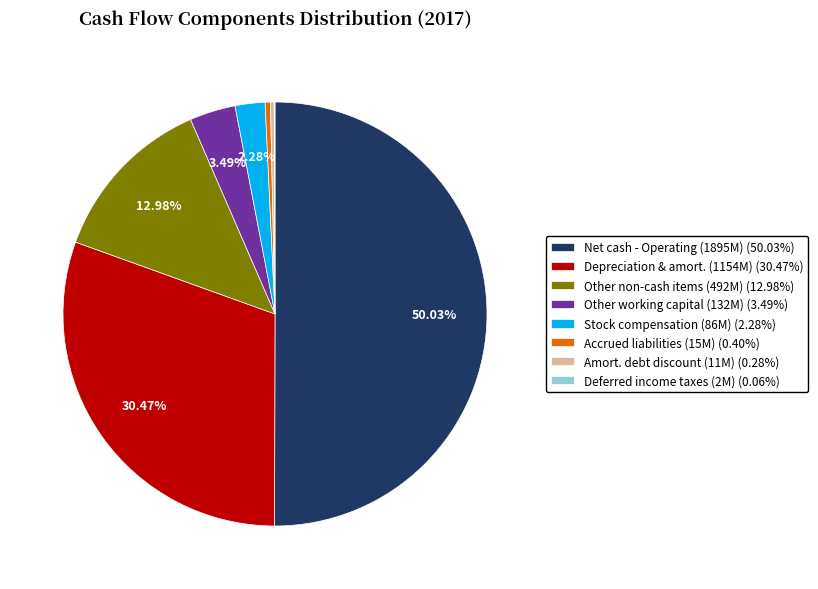

Do Amort. debt discount (11M) (0.28%) and Other working capital (132M) (3.49%) together represent more than half of the pie?

No